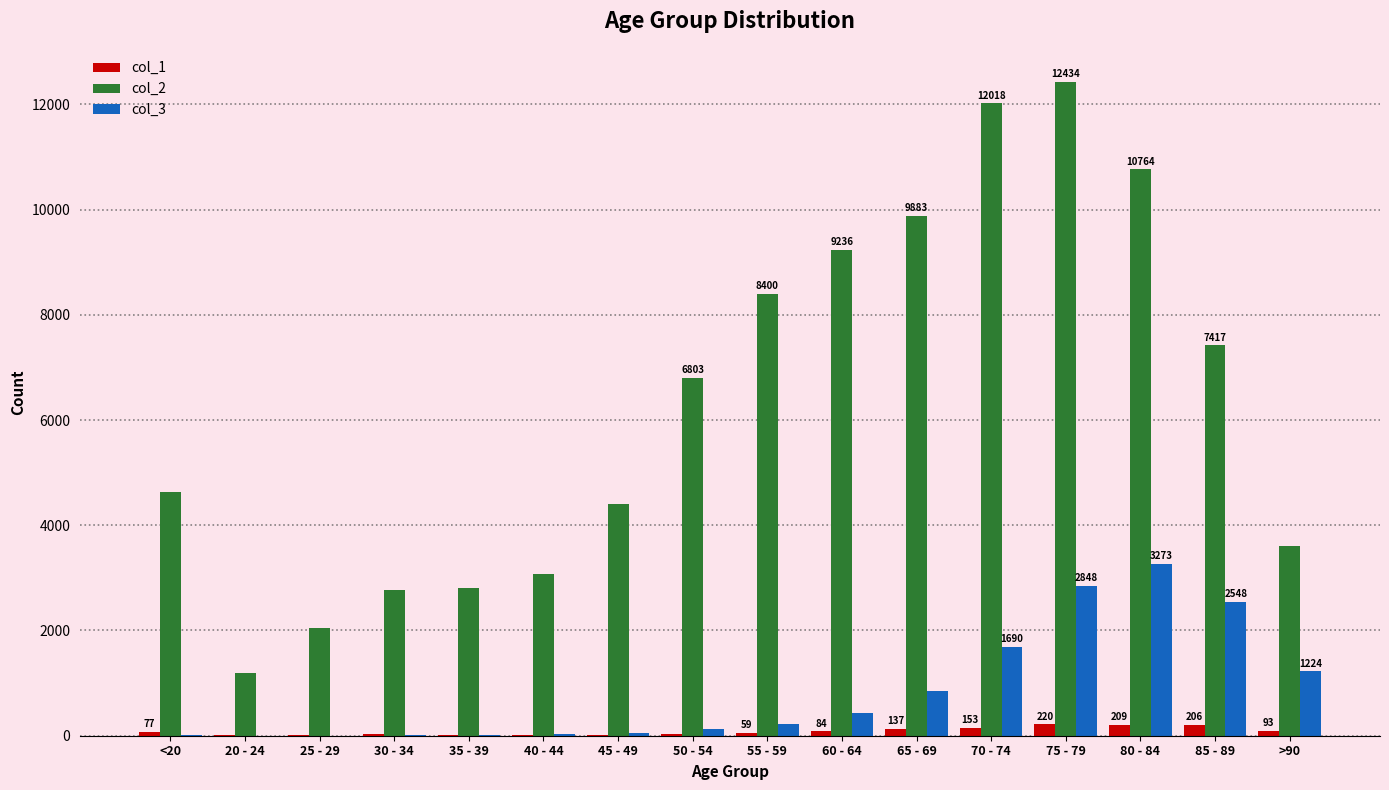

What is the greatest value displayed?

12434